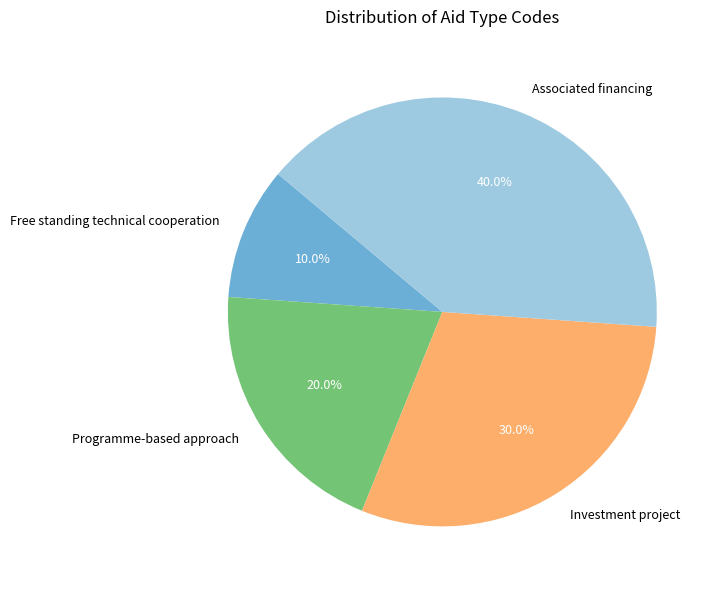

The Investment project slice represents 37% of the pie. True or false?

False